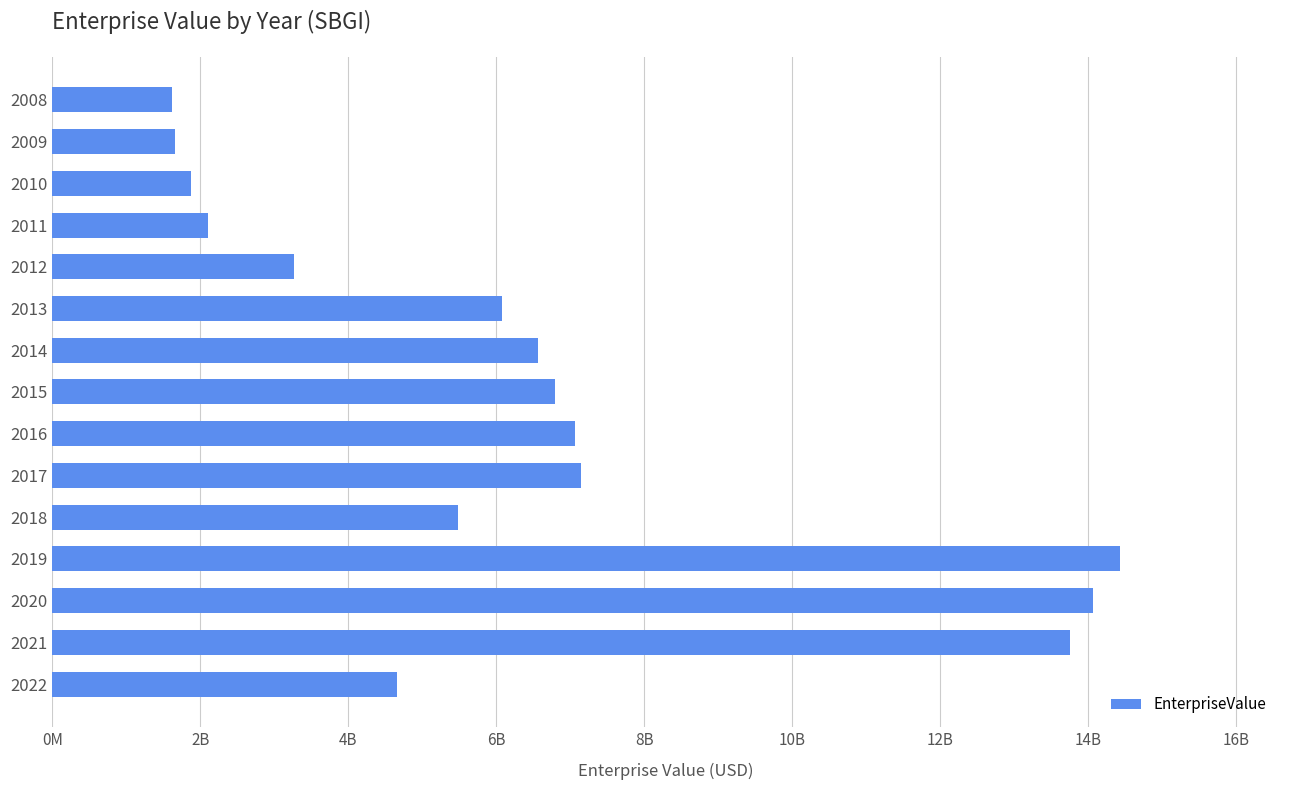

Does the chart contain any negative values?

No